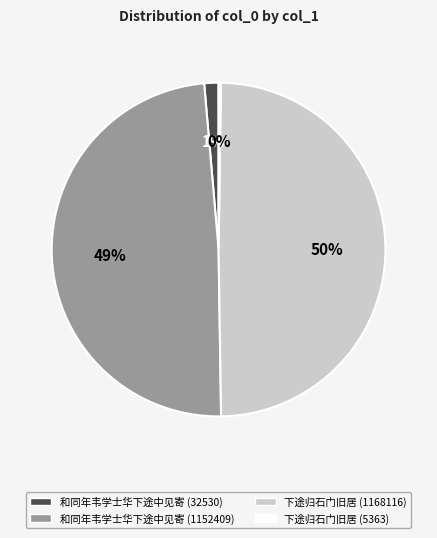

What percentage is the 和同年韦学士华下途中见寄 (32530) slice, to the nearest percent?

1%